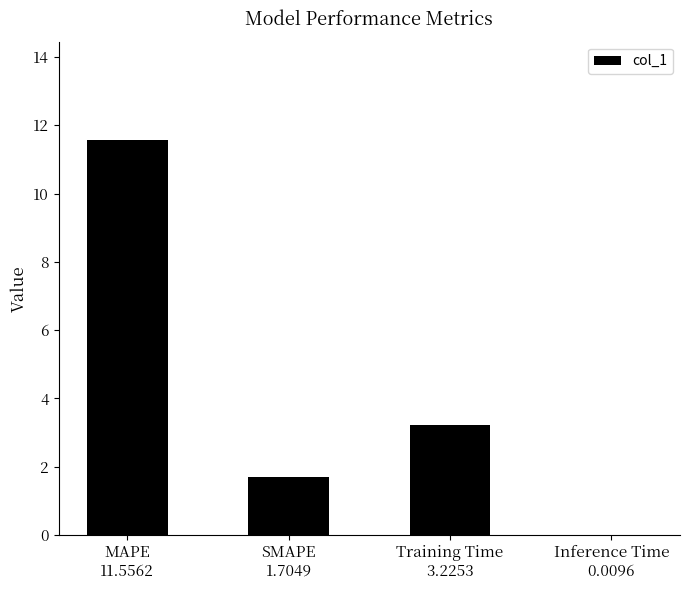

How many data points are above 3?

2